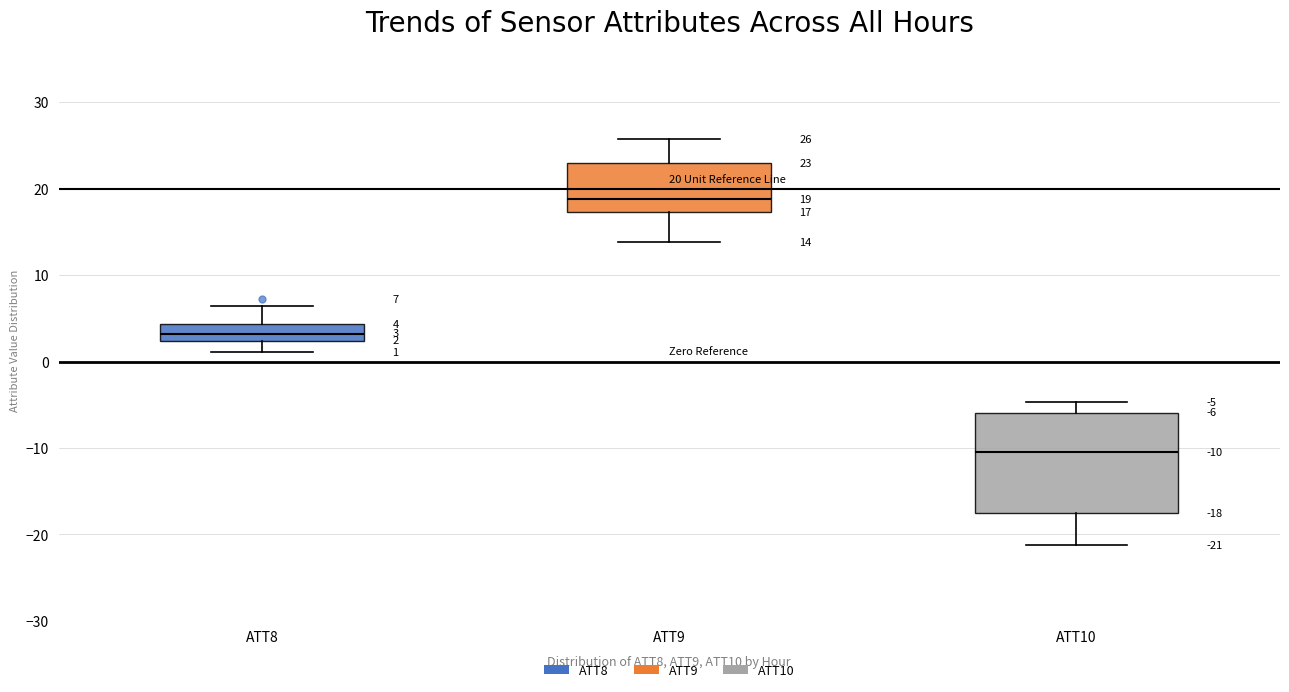

Comparing the boxes themselves (not the whiskers), which one is the tallest?

ATT10